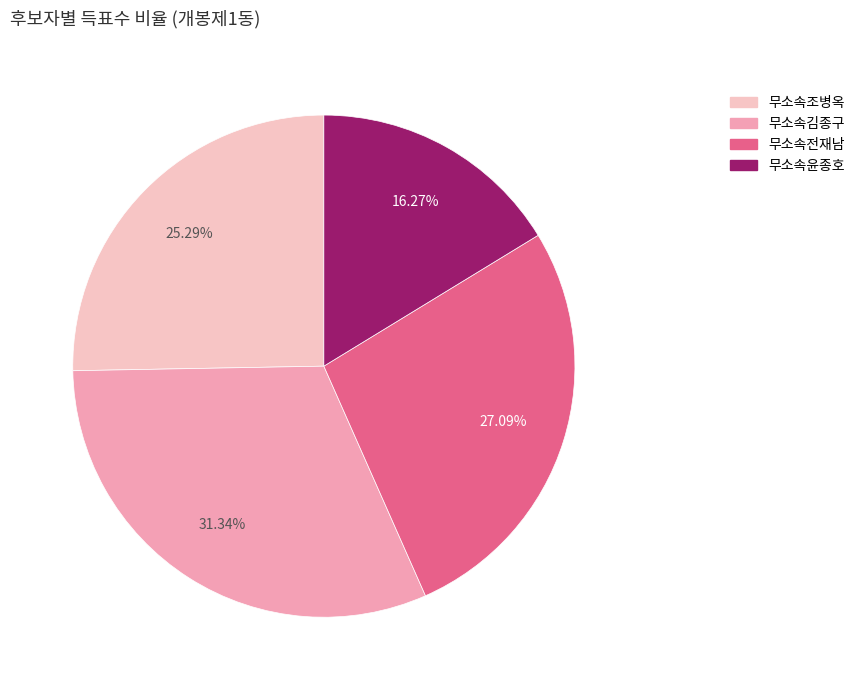

What percentage do 무소속전재남 and 무소속김종구 together represent?

58.4%